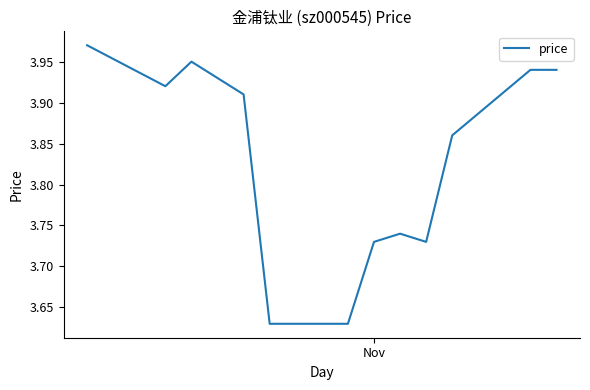

What is the difference between the maximum and minimum values?

0.3